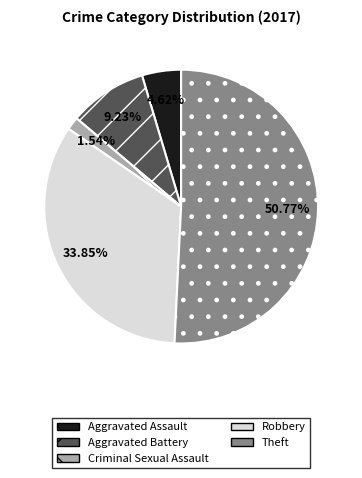

What portion of the pie excludes Aggravated Battery?

90.8%